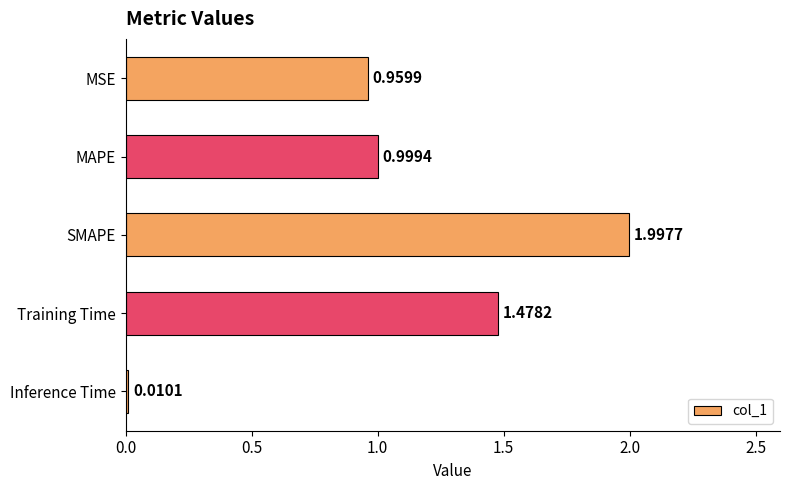

What is the label of the 5th bar from the top?

Inference Time